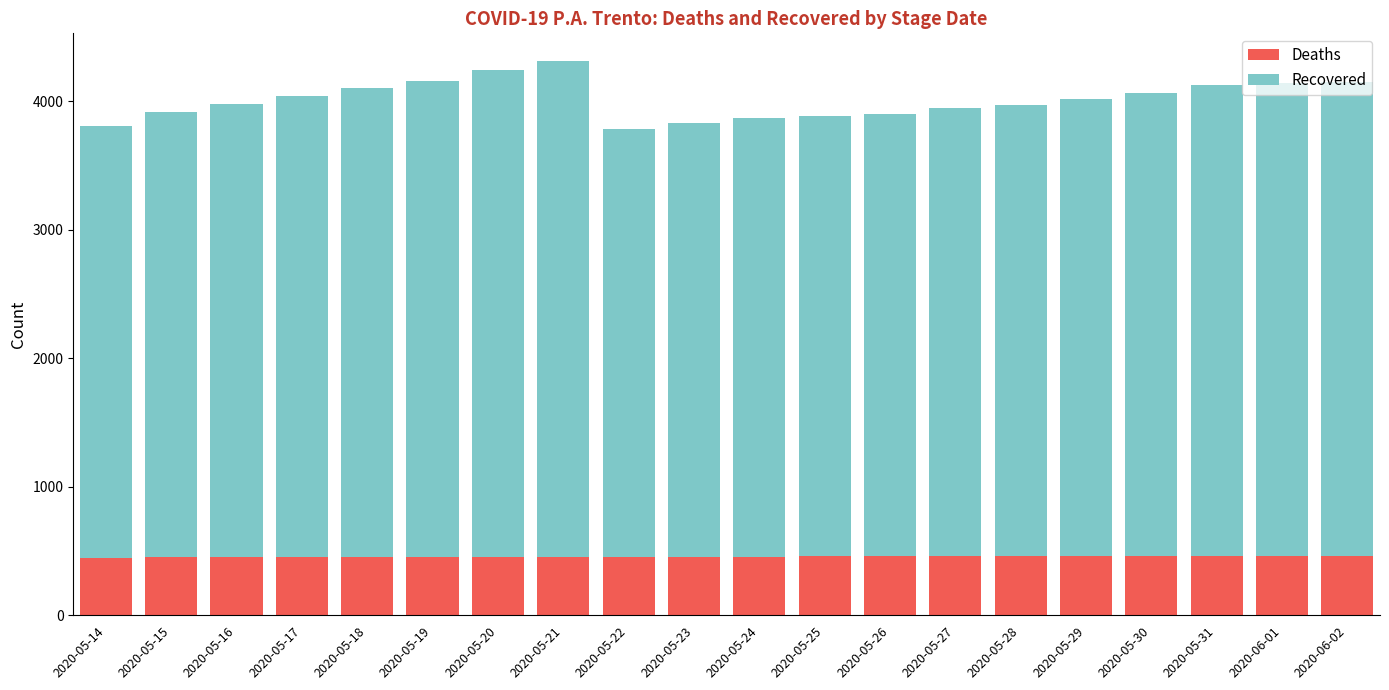

What is the average value of the Deaths series?

457